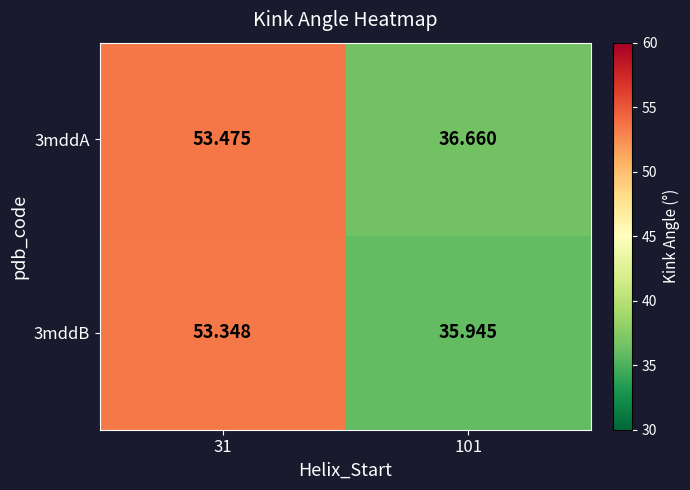

Is the value of 3mddB at 101 greater than the value of 3mddA at 101?

No